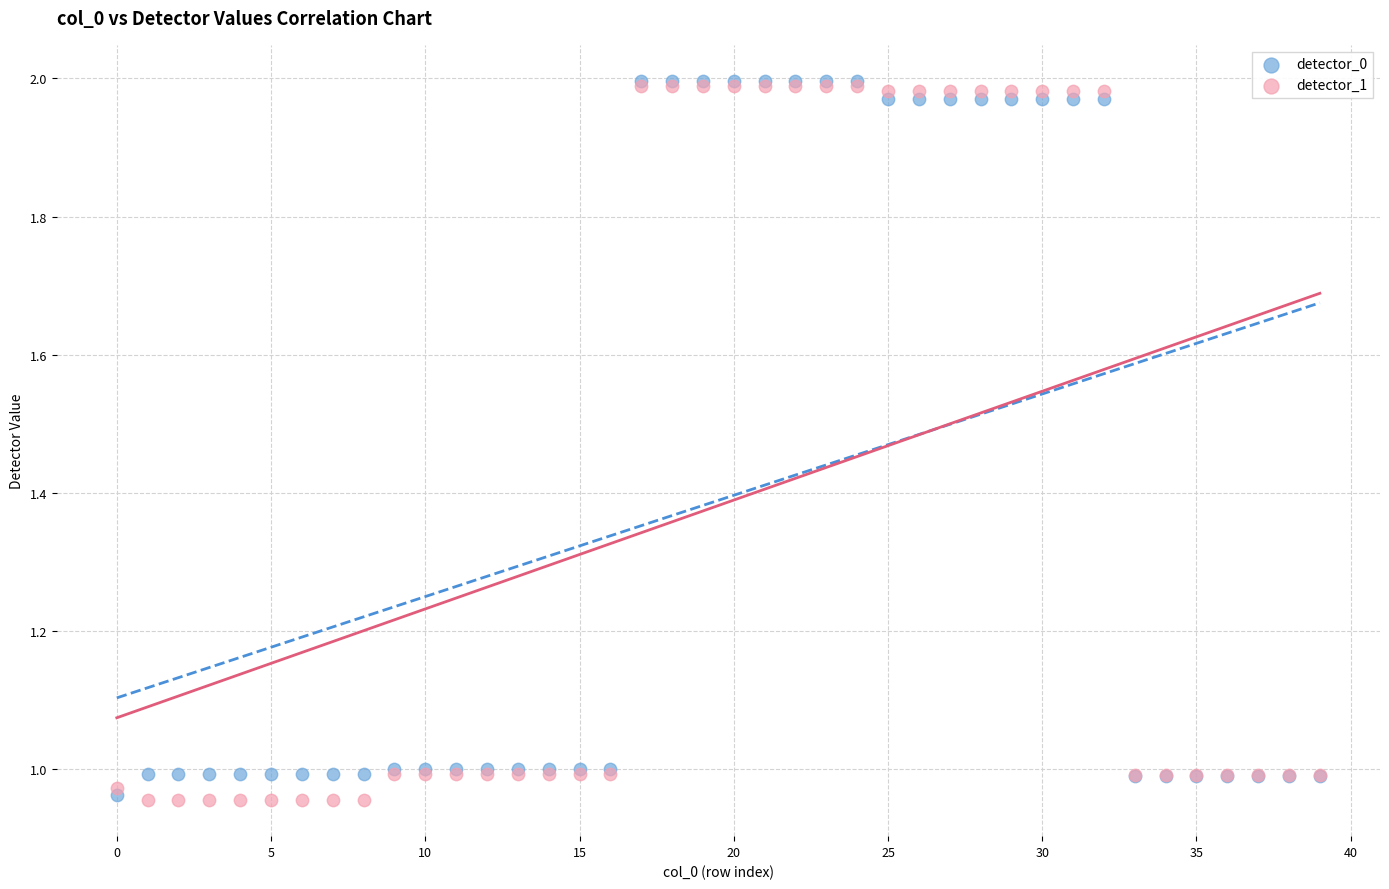

What are all the series names shown in the legend?

detector_0, detector_1